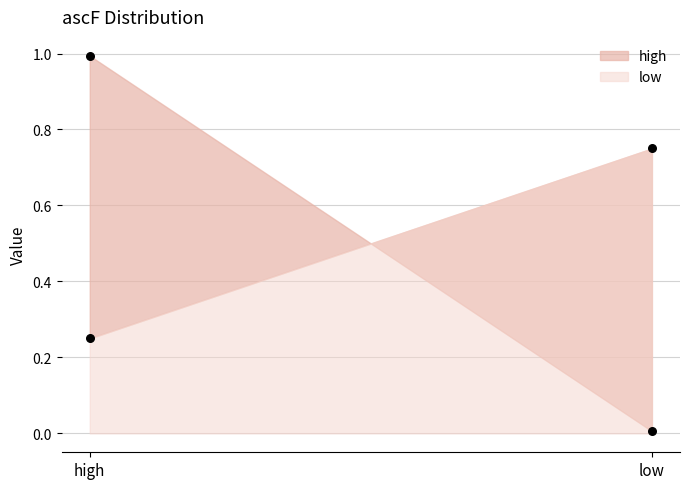

Which series contains the lowest Y value?

high